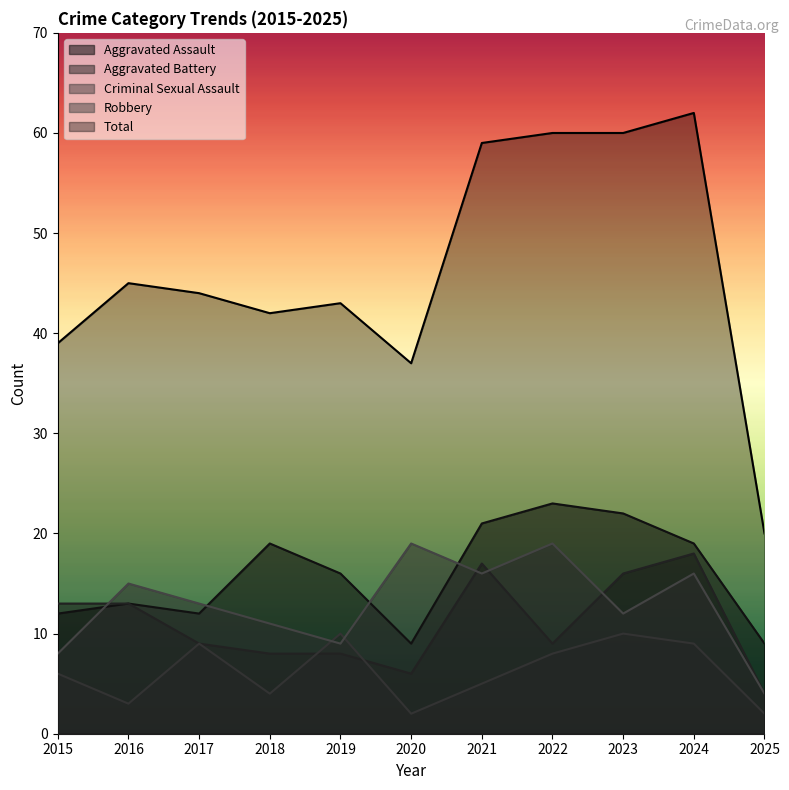

True or false: Total and Aggravated Assault intersect in this chart.

False